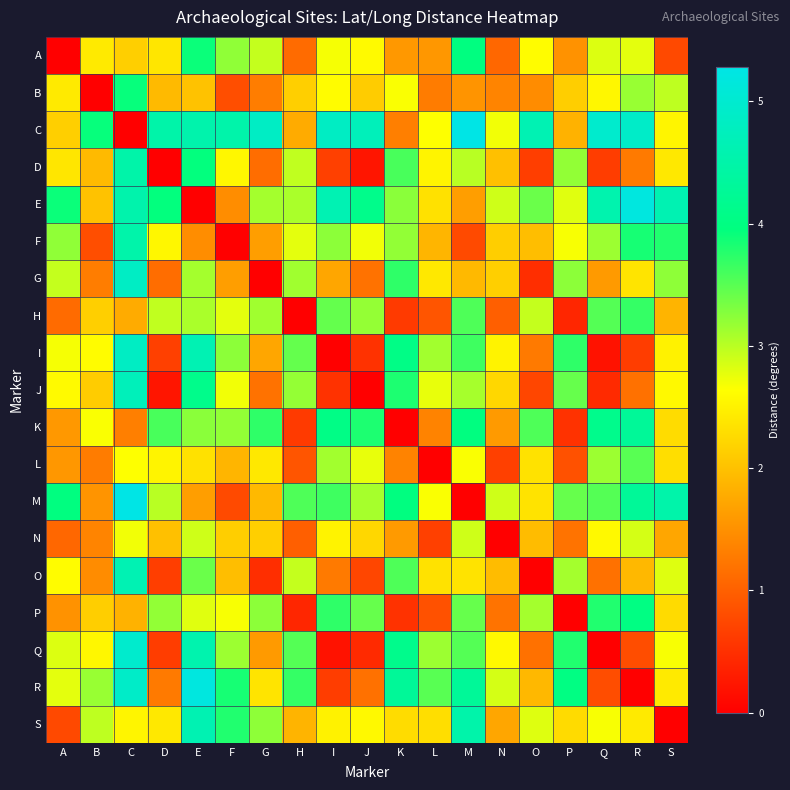

At how many categories does at least one series exceed 4?

14